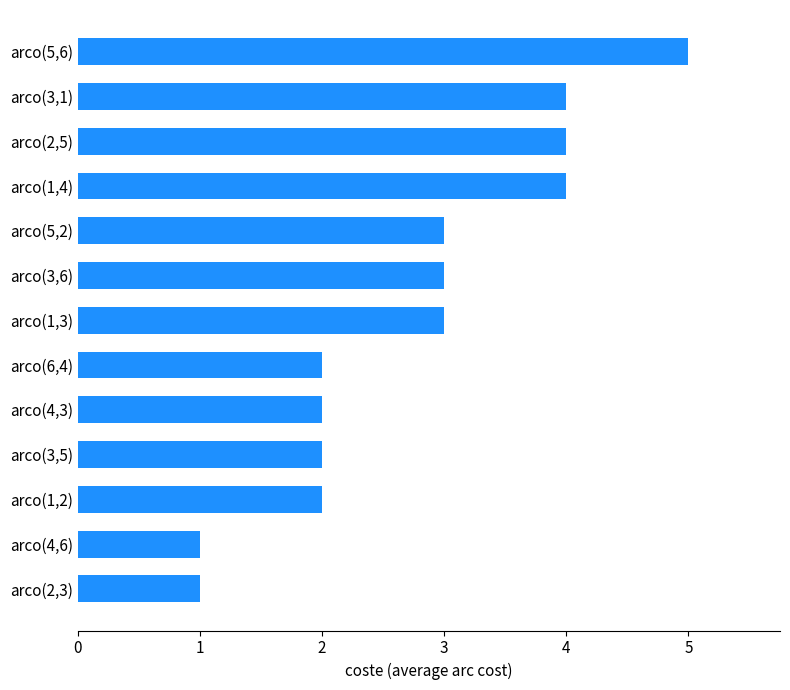

What is the change in value from arco(1,2) to arco(3,1)?

+2